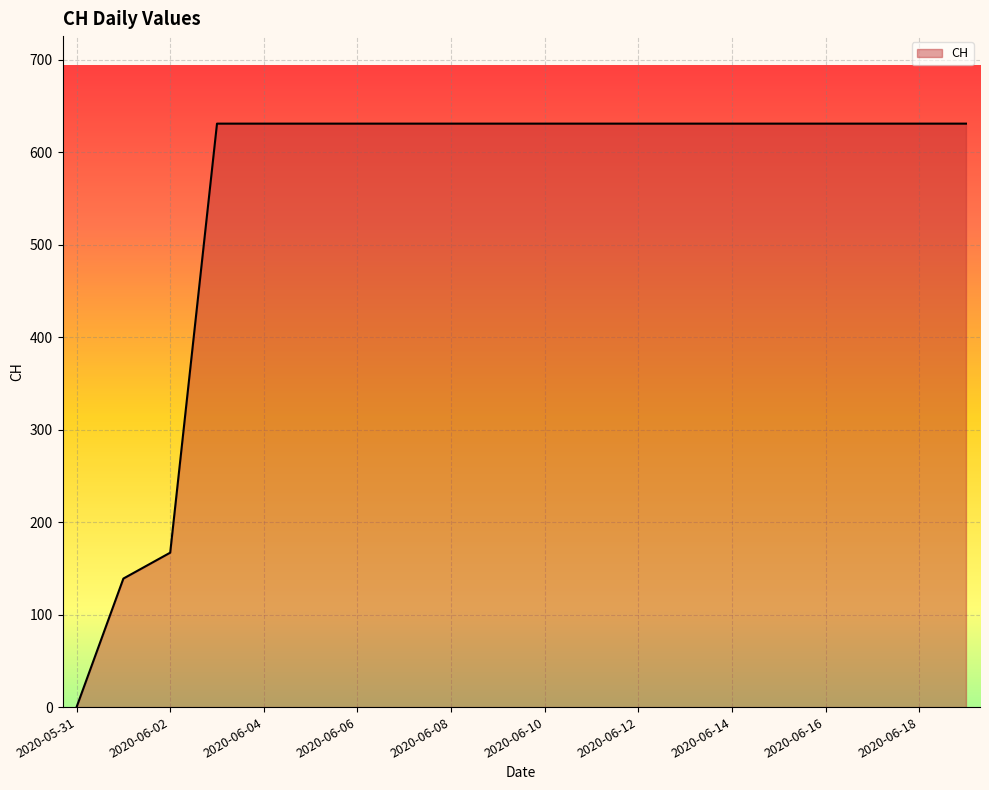

What is the difference between the maximum and minimum values?

631